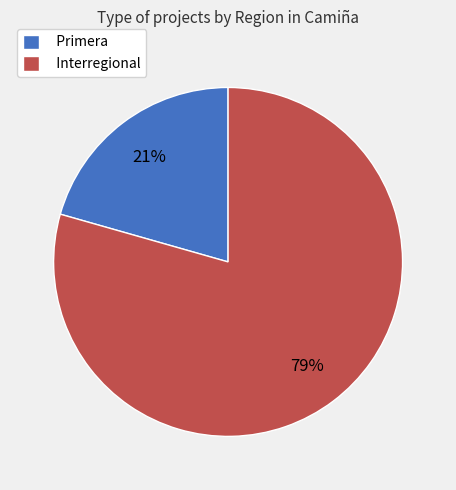

Is there a majority slice in this chart?

Yes